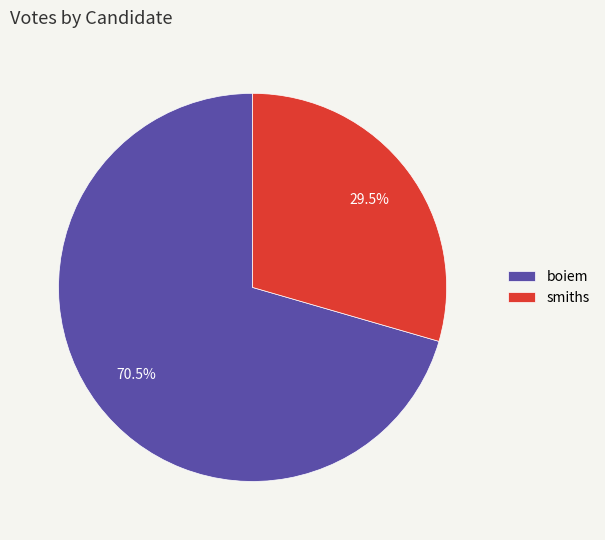

To the nearest percent, what is the difference between the boiem and smiths slice percentages?

41%